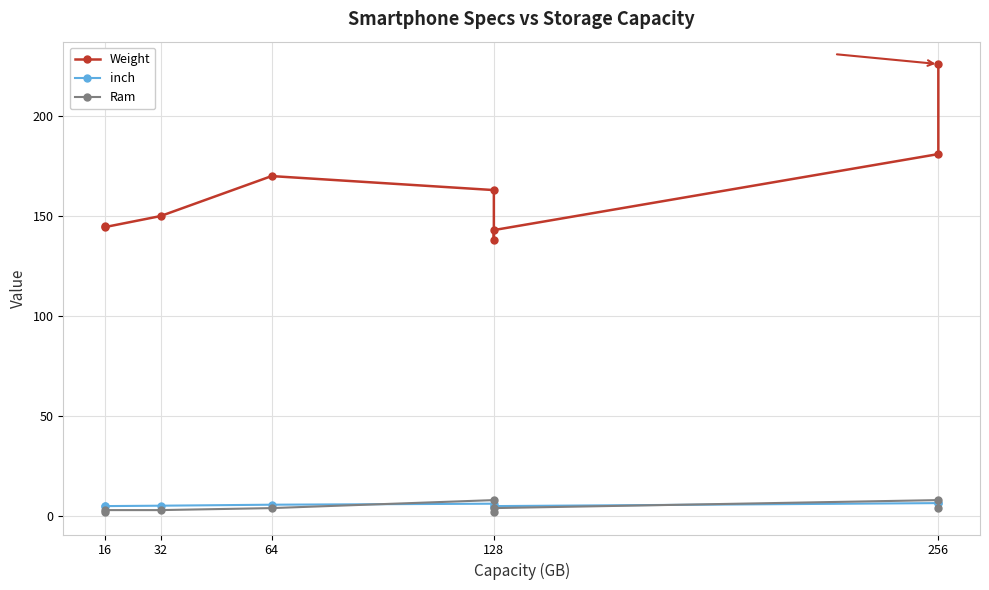

What is the value of the inch point at the 5th from the left?

6.2